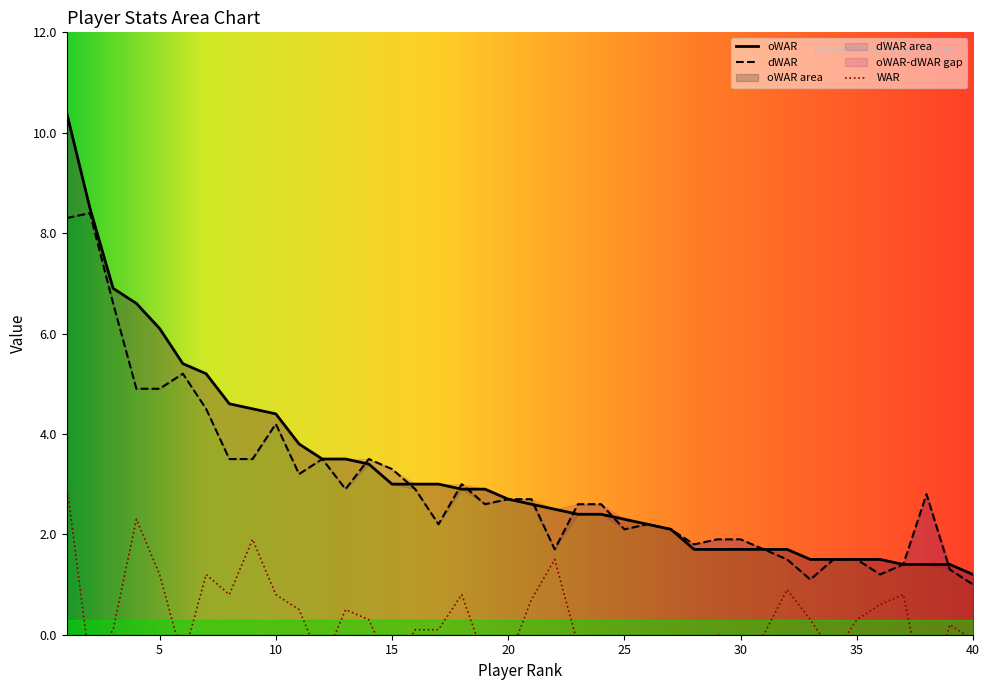

What is the difference between the WAR values at 1 and 31?

3.0